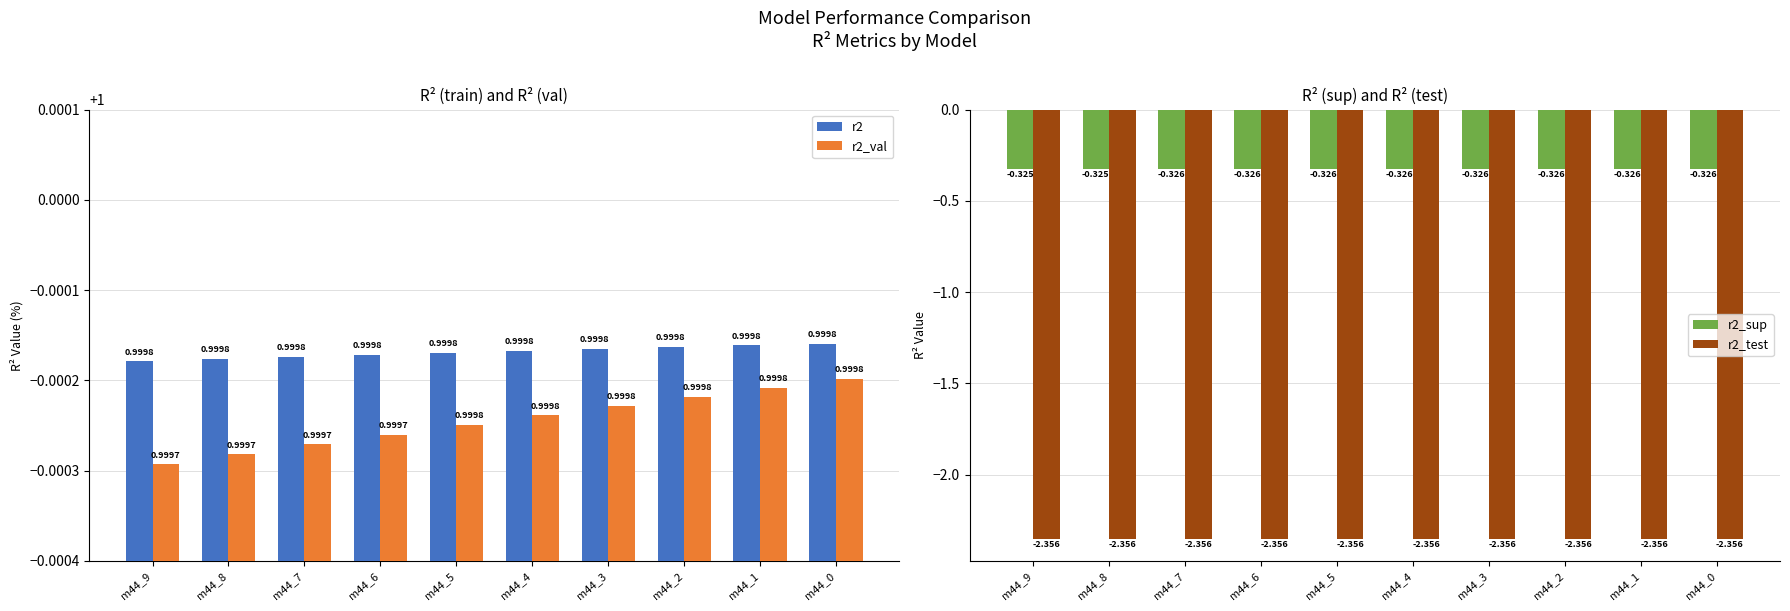

Rank the series at m44_0 from highest to lowest value.

r2, r2_val, r2_sup, r2_test